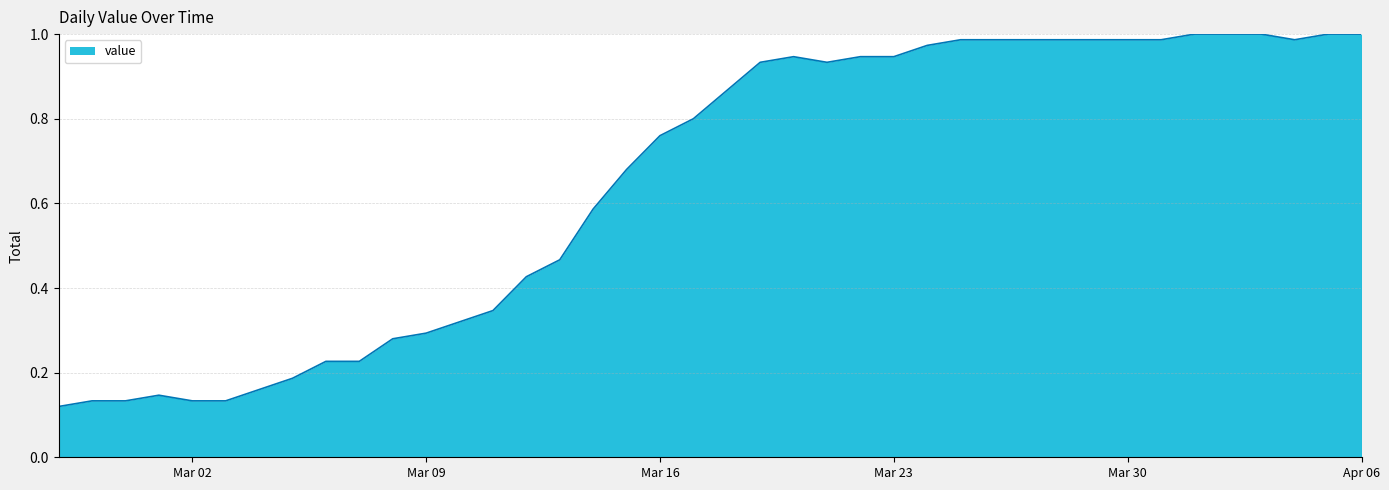

How many points are higher than both their immediate neighbors (excluding endpoints)?

2